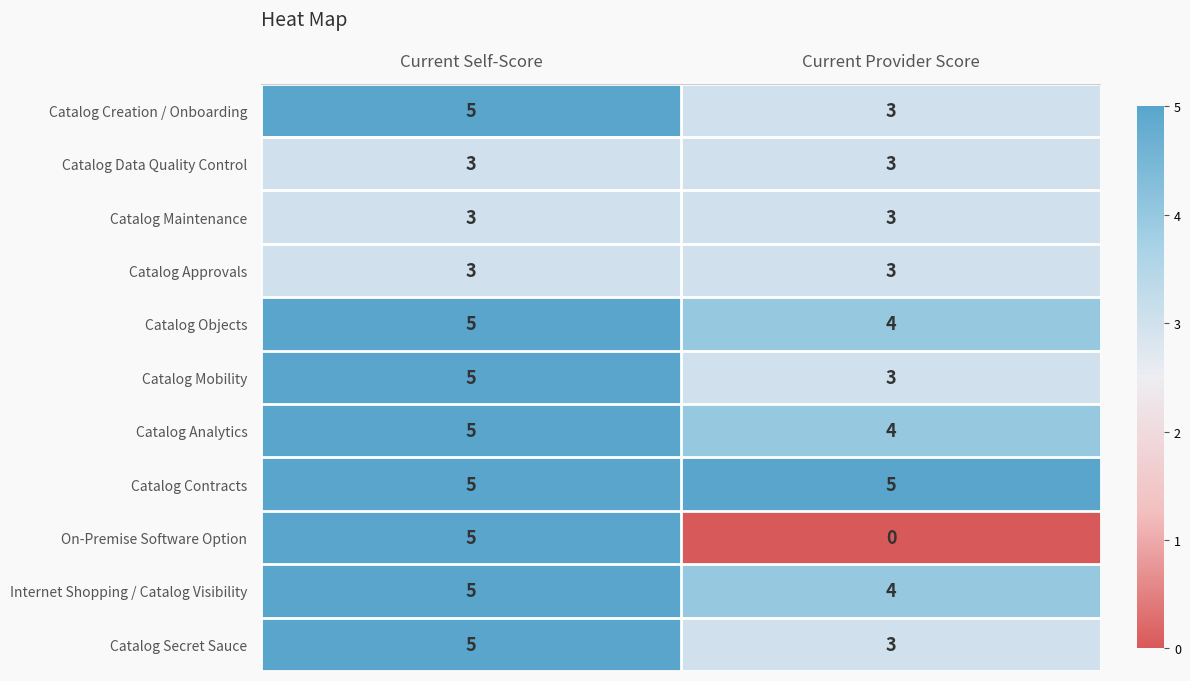

Which series has the largest total across all categories?

Catalog Contracts